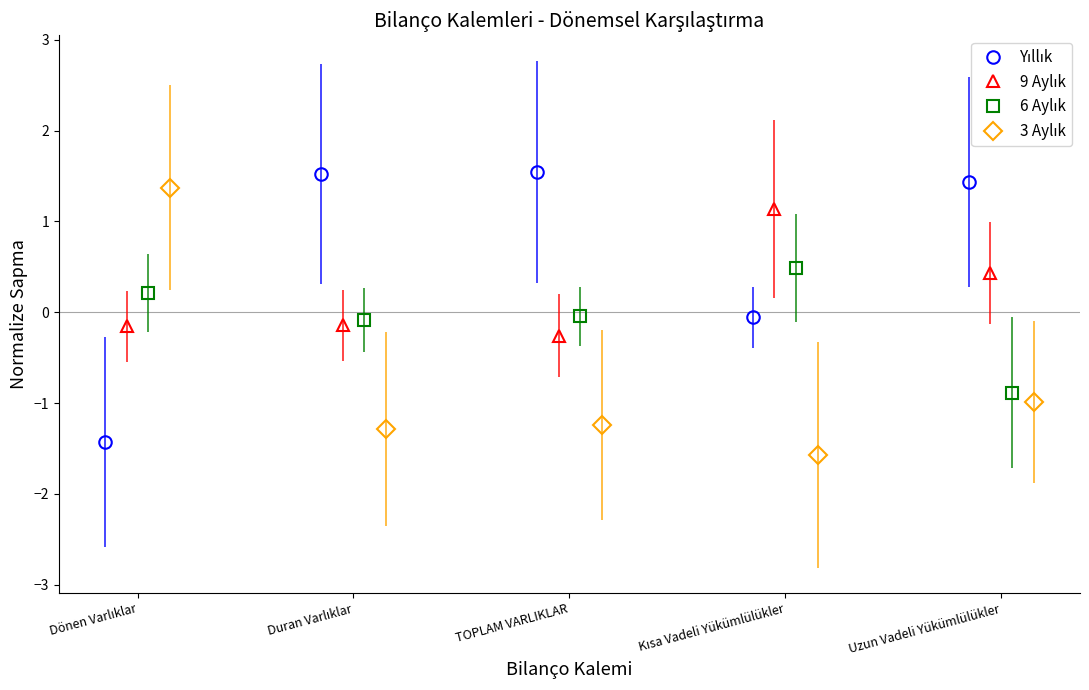

Where does the 6 Aylık series first go above 0?

Dönen Varlıklar